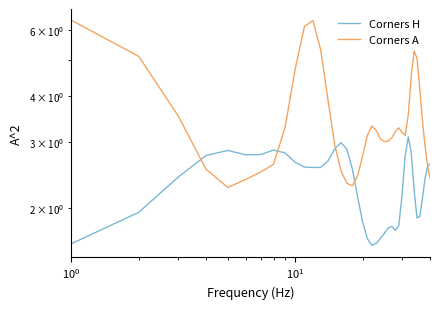

Reading right to left, what are all the values shown in this chart?

Corners H: 2.6	2.6	2.4	2.1	1.9	1.9	2.2	2.8	3.1	2.8	2.2	1.8	1.7	1.8	1.8	1.7	1.7	1.6	1.6	1.7	1.8	2.1	2.5	2.9	3.0	2.9	2.7	2.6	2.6	2.6	2.6	2.8	2.9	2.8	2.8	2.8	2.8	2.4	1.9	1.6
Corners A: 2.4	2.6	2.9	3.4	4.2	5.0	5.3	4.5	3.6	3.1	3.2	3.3	3.2	3.1	3.0	3.0	3.1	3.2	3.3	3.1	2.8	2.4	2.3	2.3	2.5	3.0	3.9	5.3	6.4	6.1	4.7	3.3	2.6	2.5	2.4	2.3	2.5	3.5	5.1	6.4